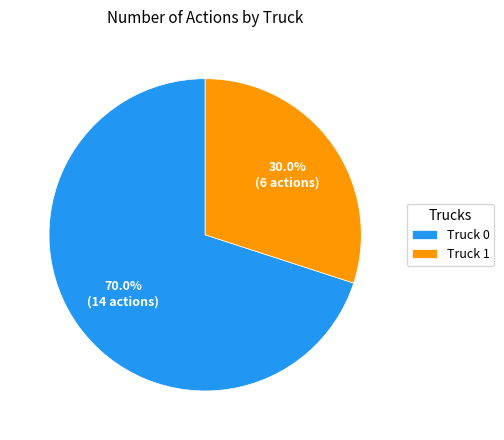

To the nearest percent, what percentage of the pie is Truck 1?

30%